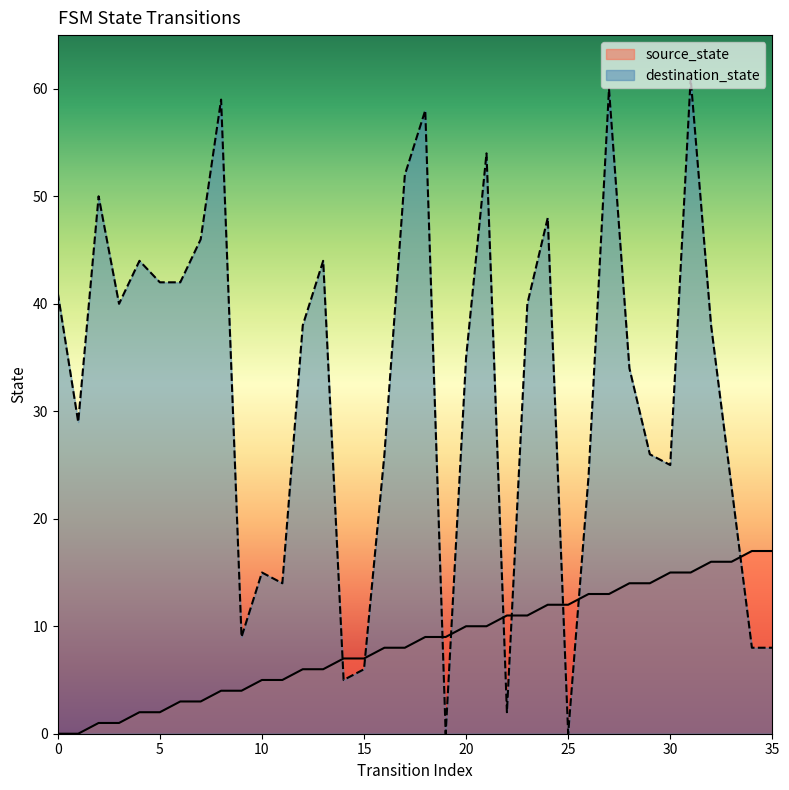

What is the total value across all series at 9?

13